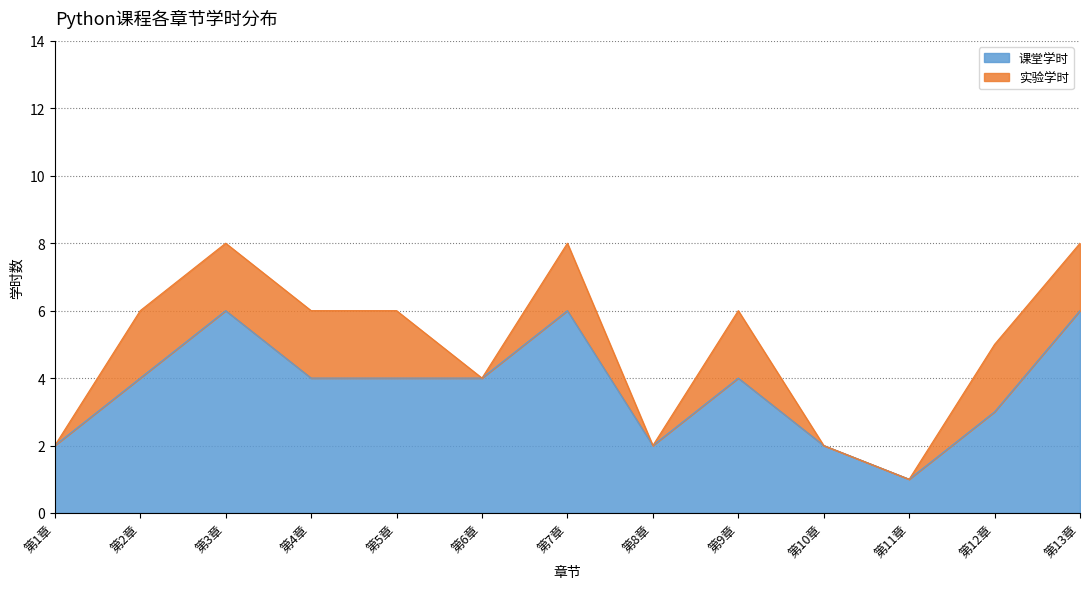

Does the chart have visible grid lines?

Yes